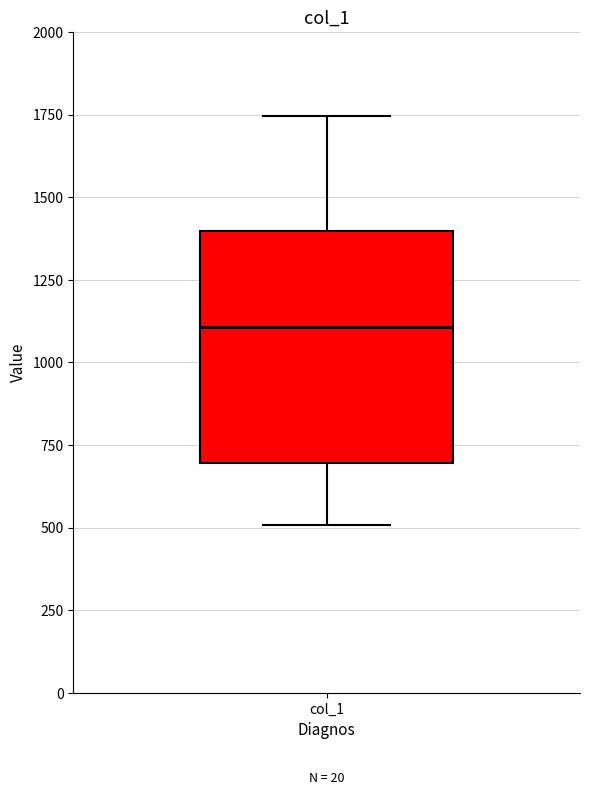

Read this box plot against the y-axis: the position of the median line, the range covered by the box, and the ends of both whiskers. The values are not printed on the chart, so give them approximately, as read against the axis.

median 1100, box 700 to 1400, whiskers 500 to 1750